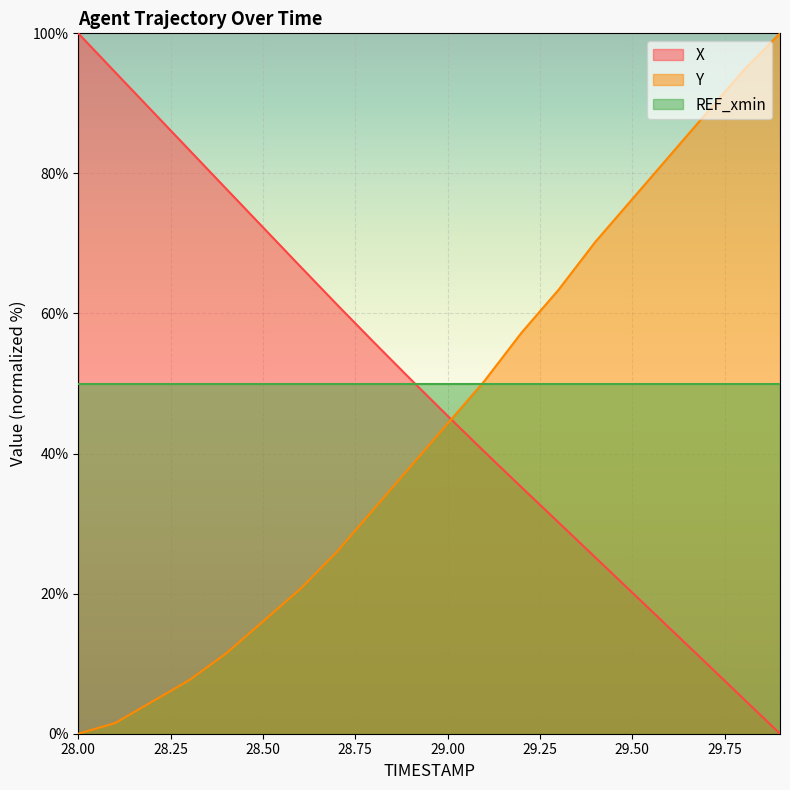

How many values in the X series exceed 50?

10